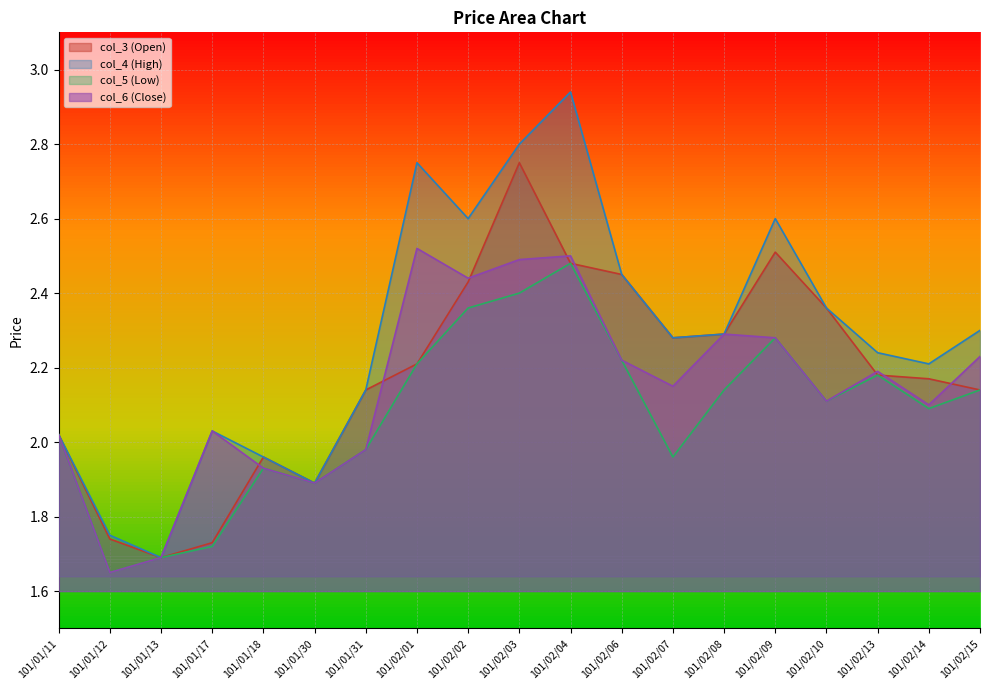

Where is col_4 (High) nearest to the value 2?

101/01/11